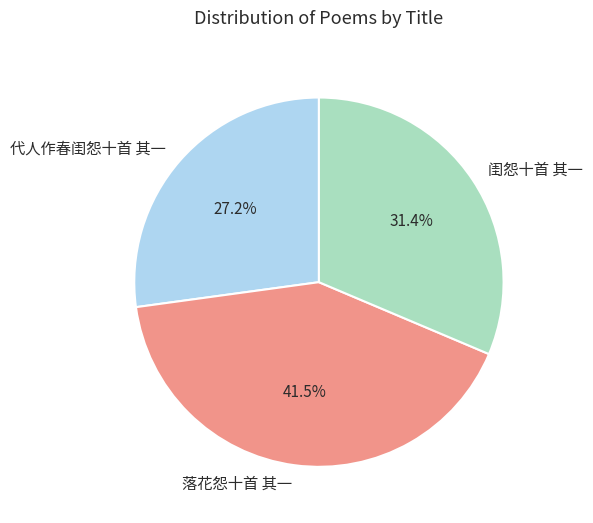

To the nearest percent, what is the combined percentage of 落花怨十首 其一 and 闺怨十首 其一?

73%